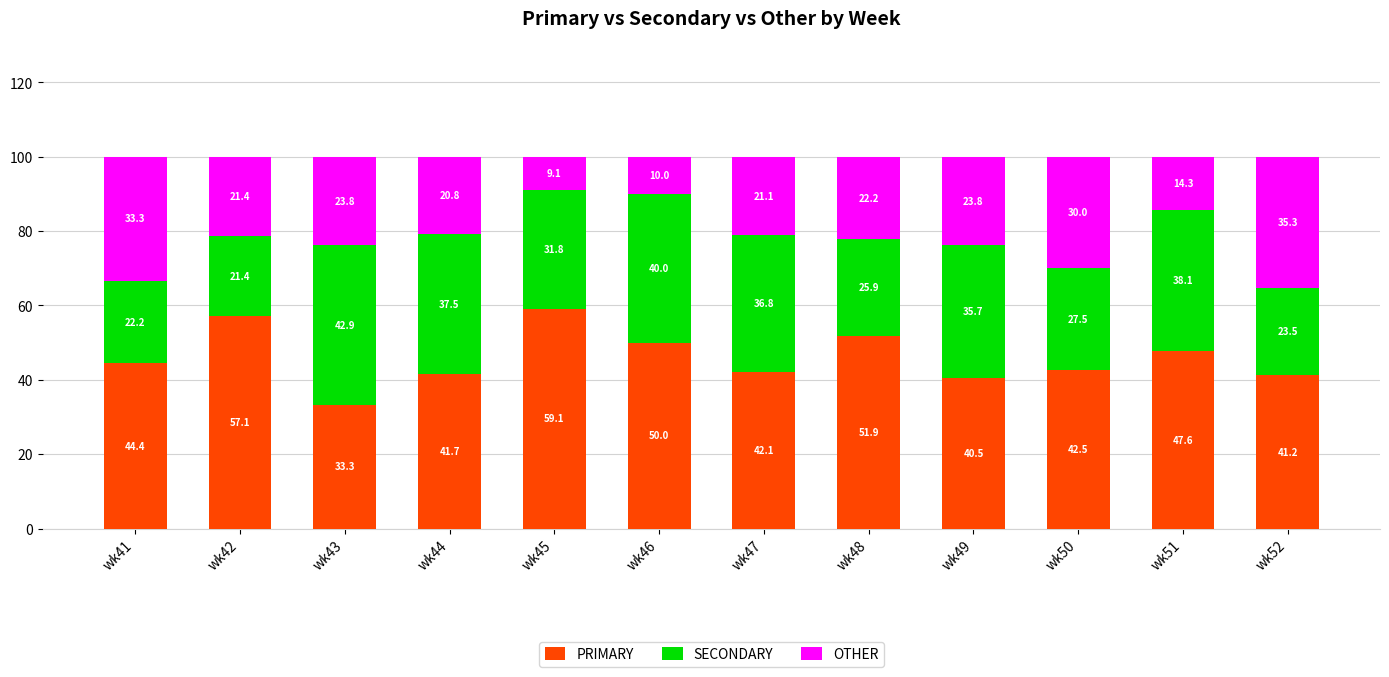

Read the PRIMARY value at wk42.

57.1